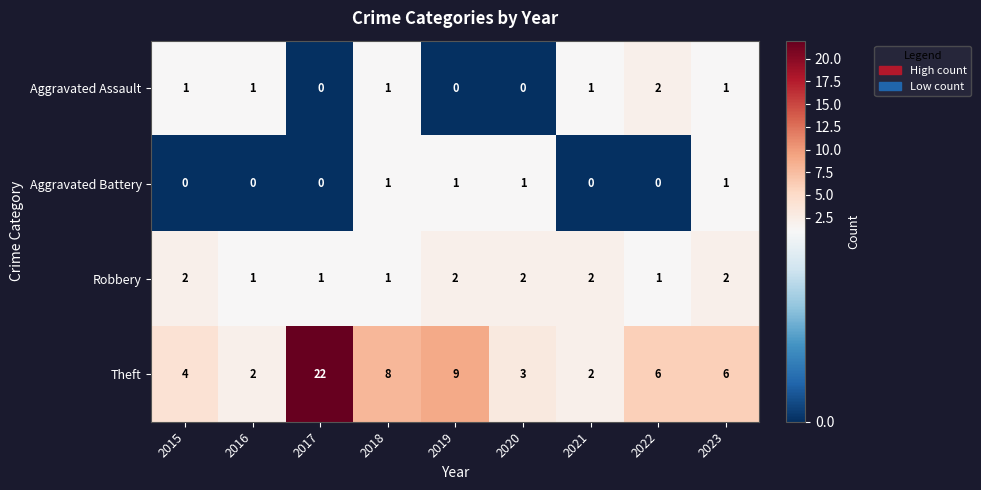

The value of Theft at 2016 is 4. True or false?

False